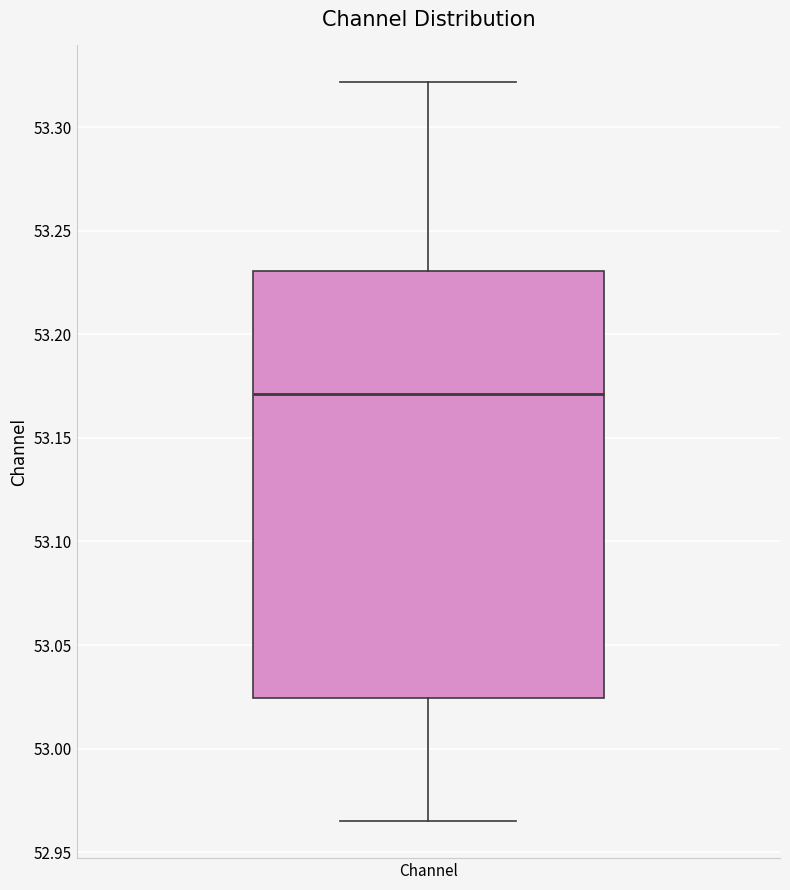

Where does the upper whisker of the box for Channel end on the y-axis? The values are not printed on the chart, so give them approximately, as read against the axis.

53.320